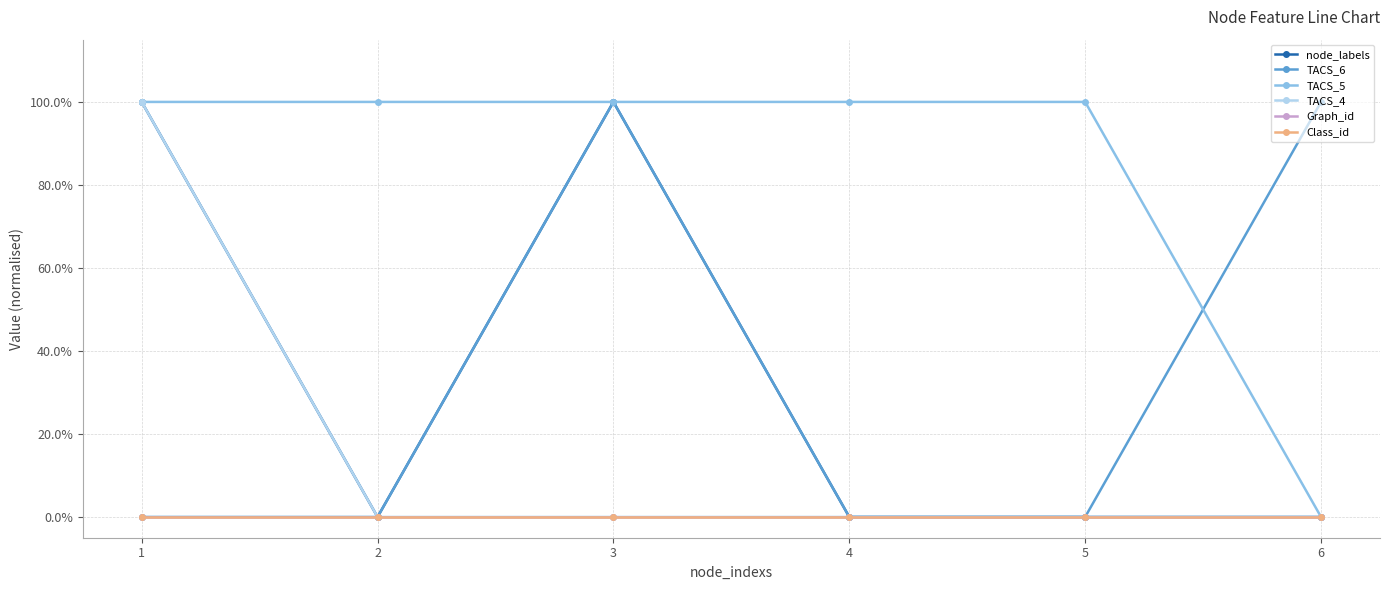

Is this an area chart (filled region under the line)?

No